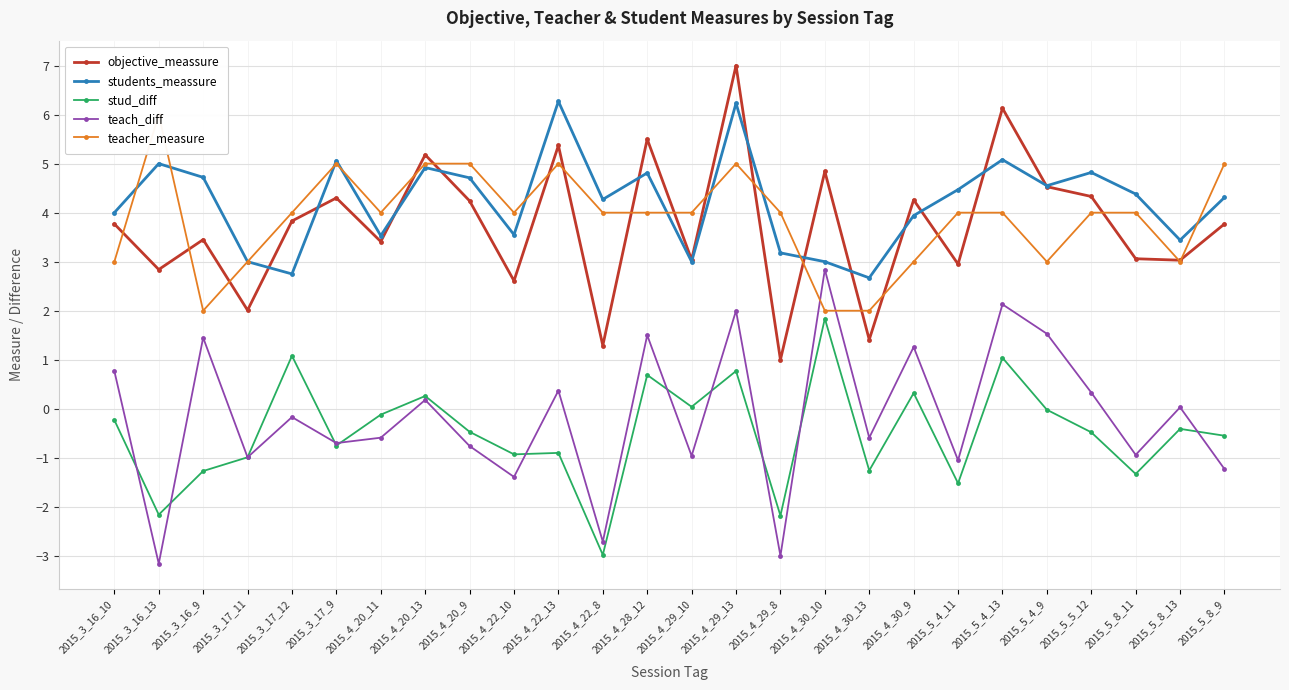

True or false: teach_diff and objective_meassure cross at least once.

False